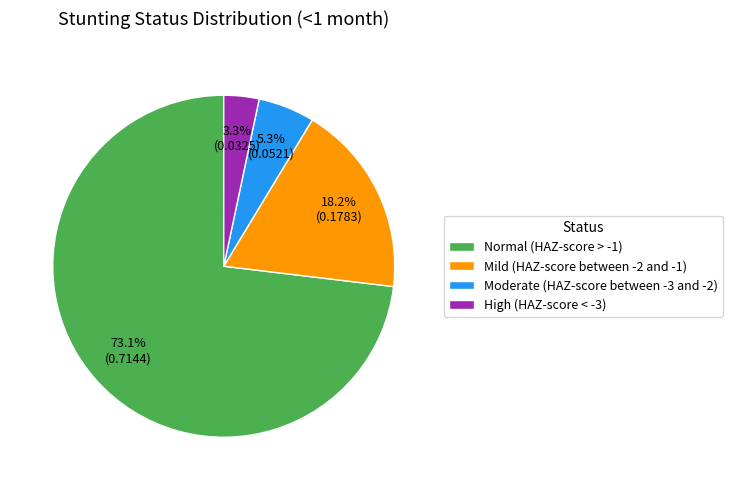

Which slice is the largest?

Normal (HAZ-score > -1)